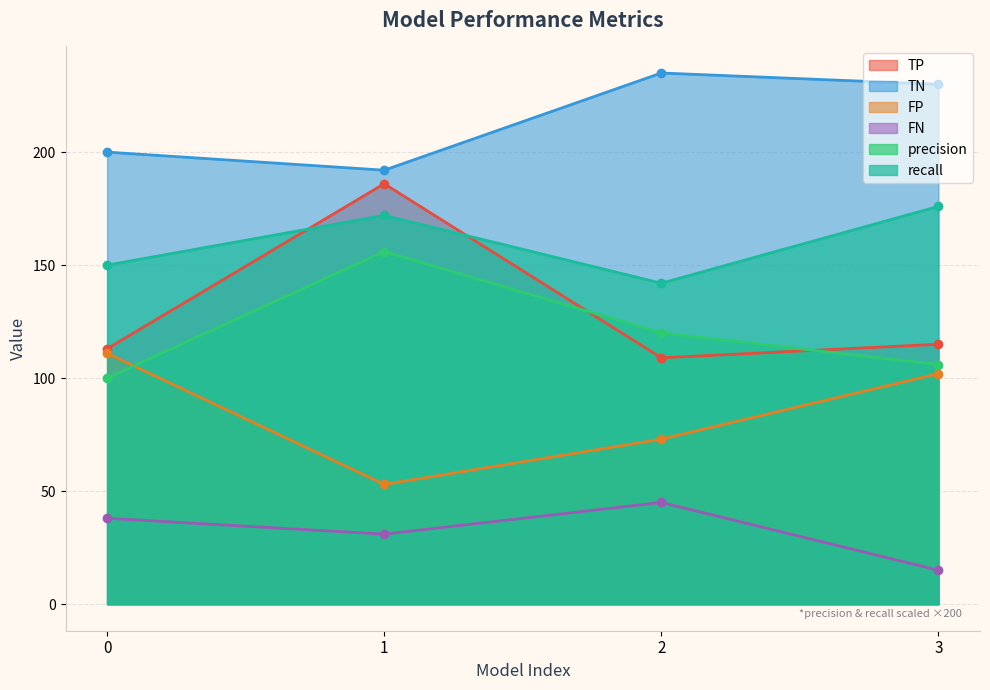

Which series has the widest spread of values?

TP